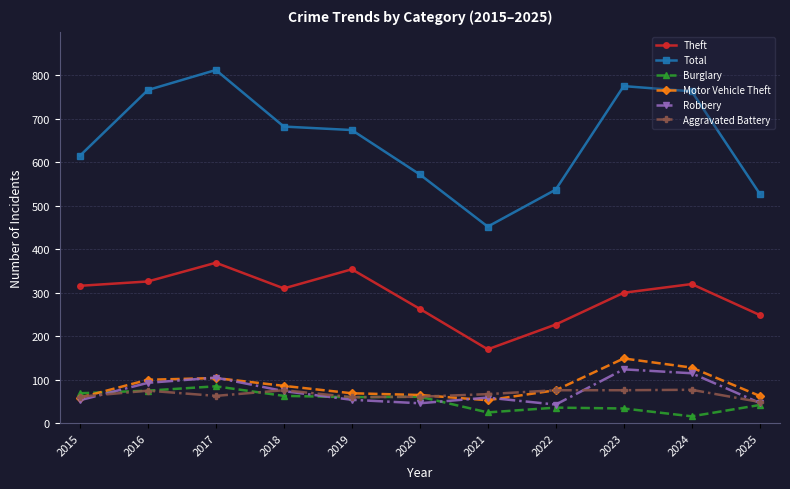

The Theft series shows 170 at 2021. True or false?

True